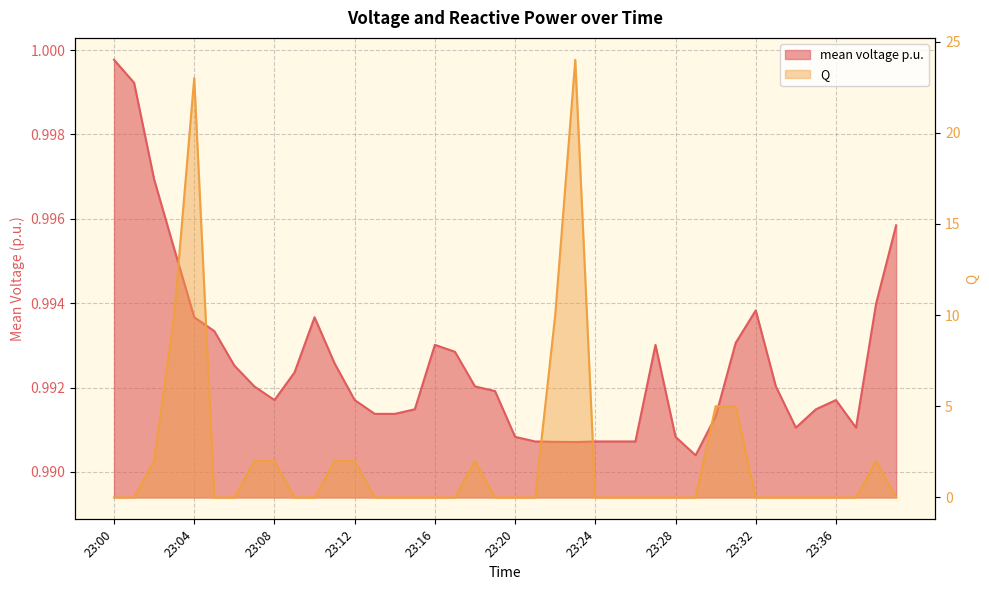

At which label does mean voltage p.u. reach its minimum?

23:29